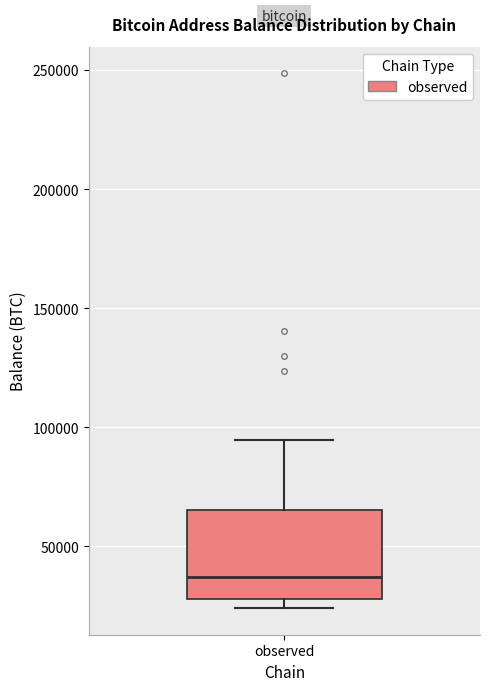

Transcribe this box plot: give where the median line is, the range the box spans, and where the two whiskers end, as read against the y-axis. The values are not printed on the chart, so give them approximately, as read against the axis.

median 35000, box 30000 to 65000, whiskers 25000 to 95000